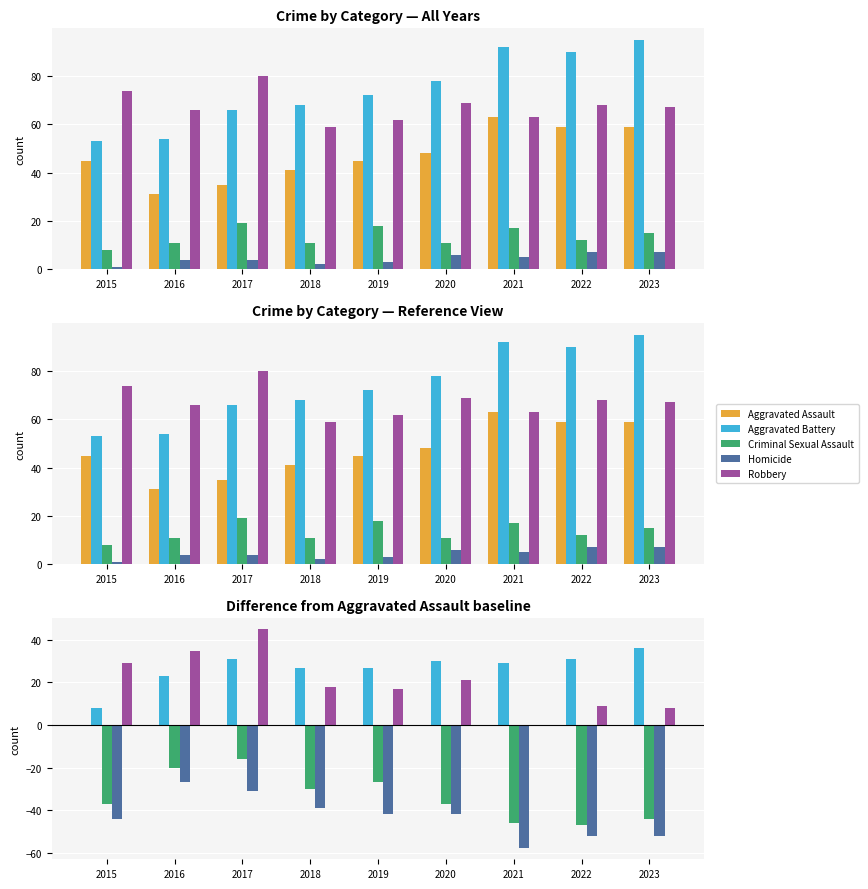

What is the total value across all series at 2023?

-52